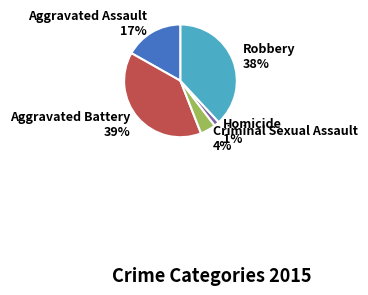

To the nearest percent, what is the average slice percentage?

20%